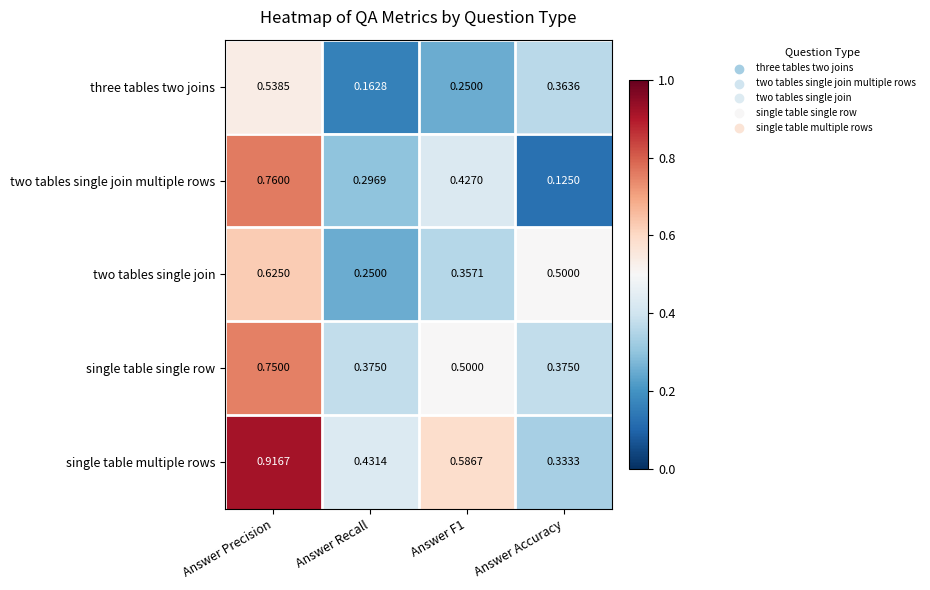

At which label does two tables single join reach its peak?

Answer Precision